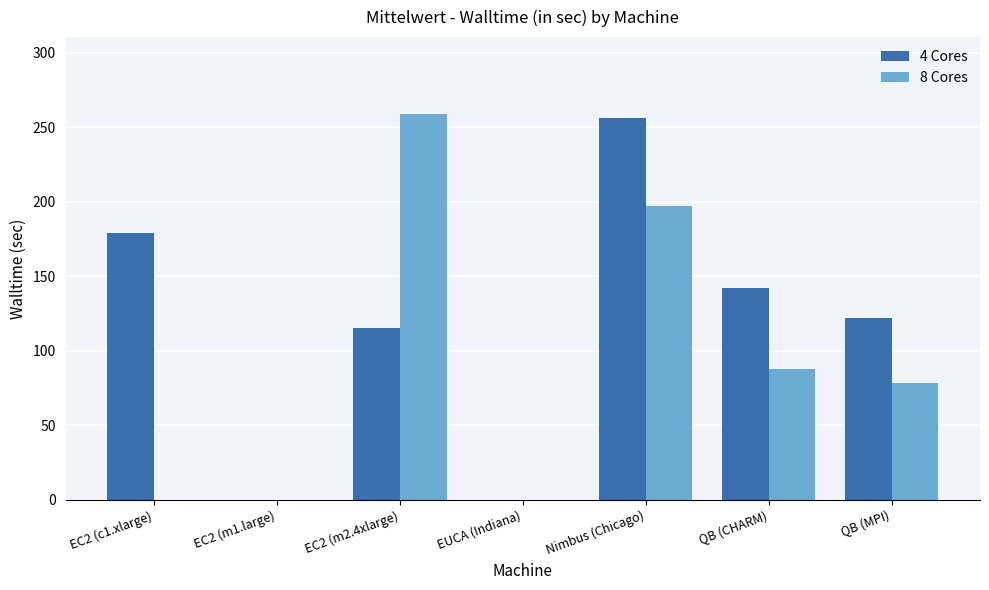

Between EC2 (m1.large) and QB (CHARM), which series saw the biggest shift?

4 Cores